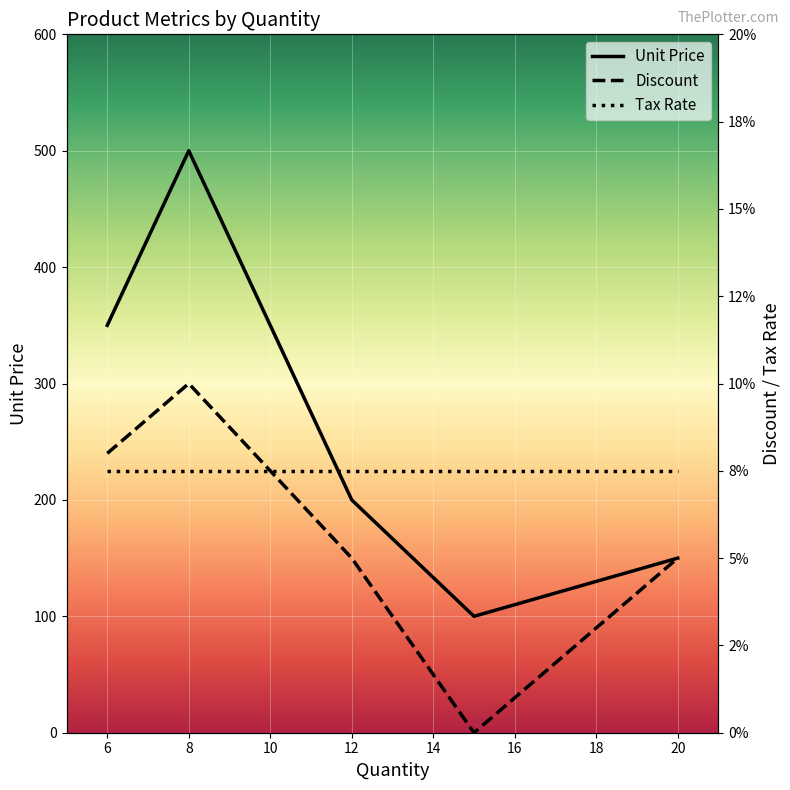

How many intersections are there between Discount and Tax Rate?

1